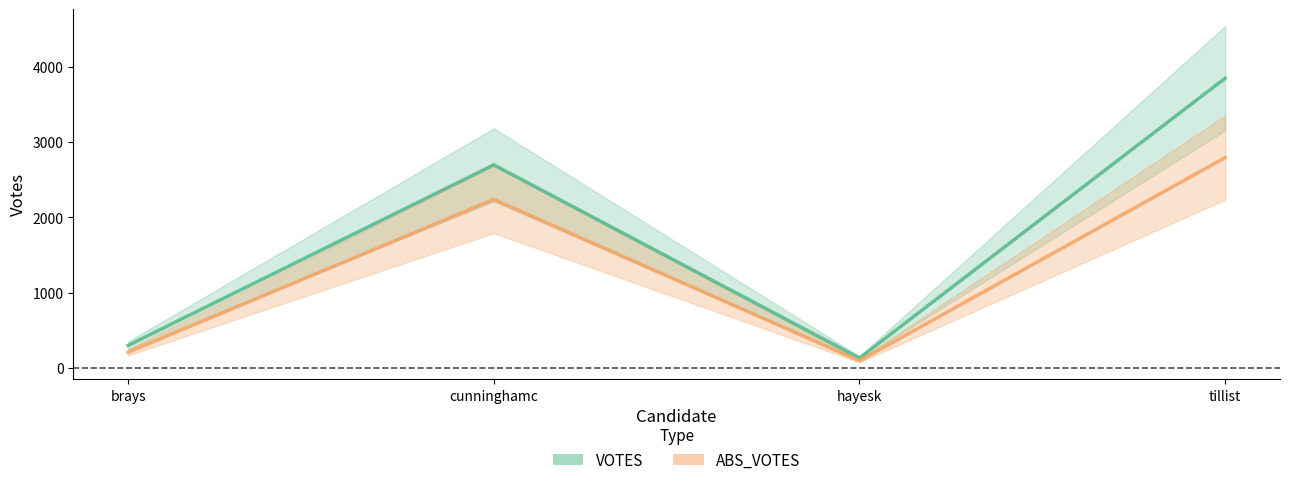

How many lines are shown in the chart?

2